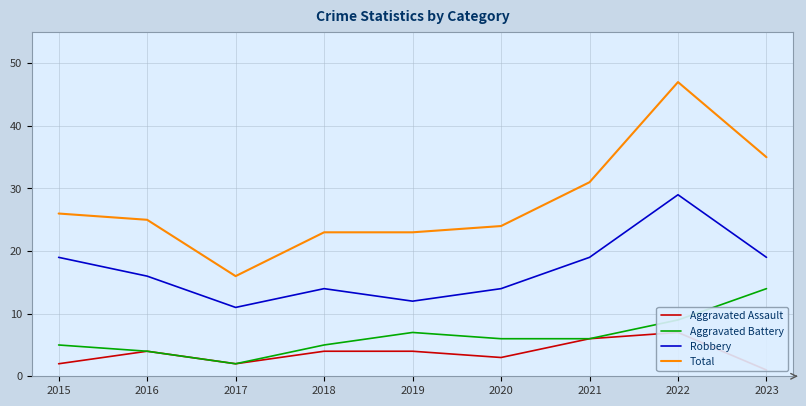

Reading left to right, transcribe all the data shown in this chart.

Aggravated Assault: 2015=2	2016=4	2017=2	2018=4	2019=4	2020=3	2021=6	2022=7	2023=1
Aggravated Battery: 2015=5	2016=4	2017=2	2018=5	2019=7	2020=6	2021=6	2022=9	2023=14
Robbery: 2015=19	2016=16	2017=11	2018=14	2019=12	2020=14	2021=19	2022=29	2023=19
Total: 2015=26	2016=25	2017=16	2018=23	2019=23	2020=24	2021=31	2022=47	2023=35